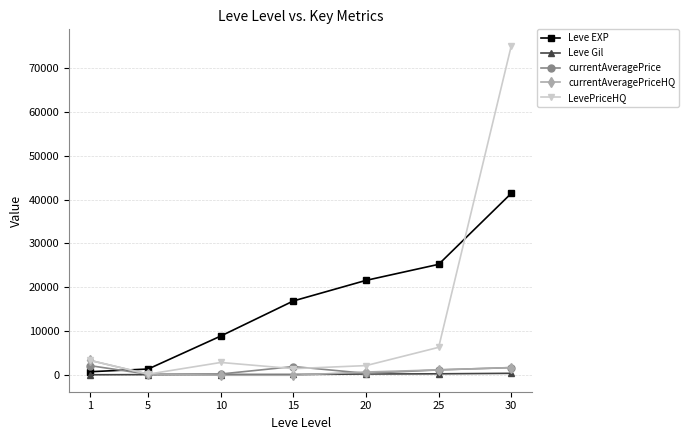

How many lines are shown in the chart?

5